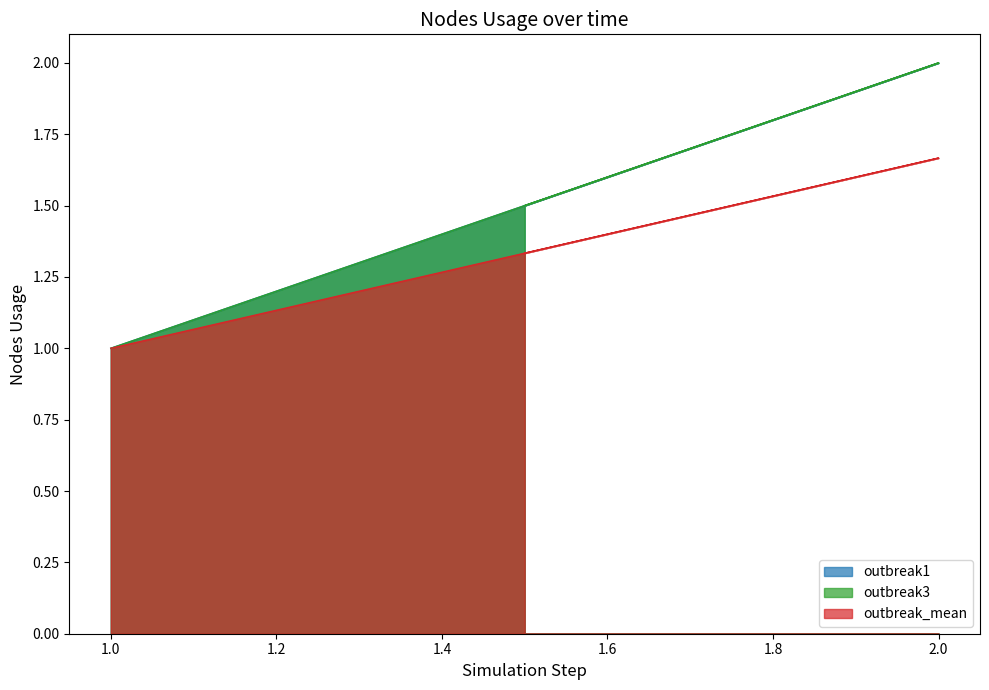

How many values in the outbreak1 series exceed 1?

2